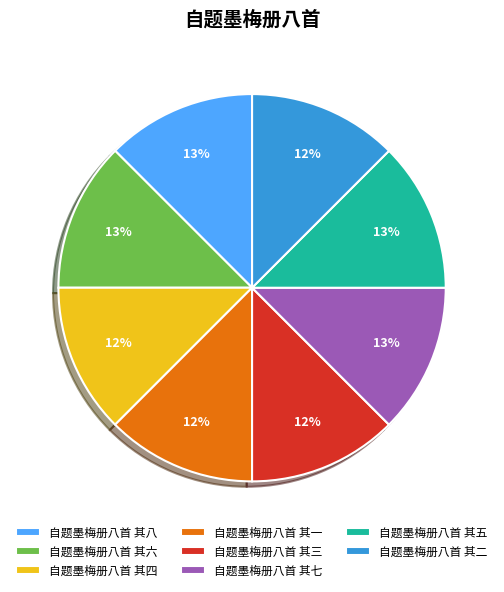

How many slices are in this pie chart?

8